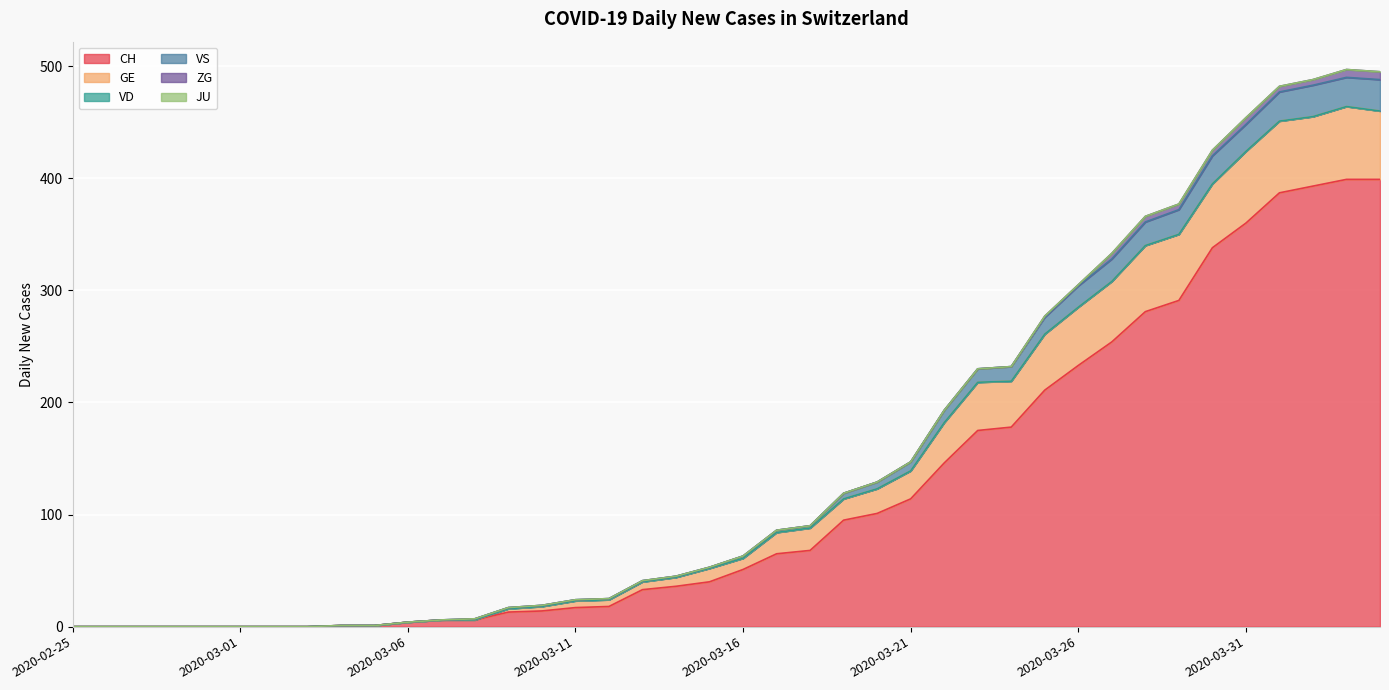

The value of GE at 2020-03-17 is 42. True or false?

False